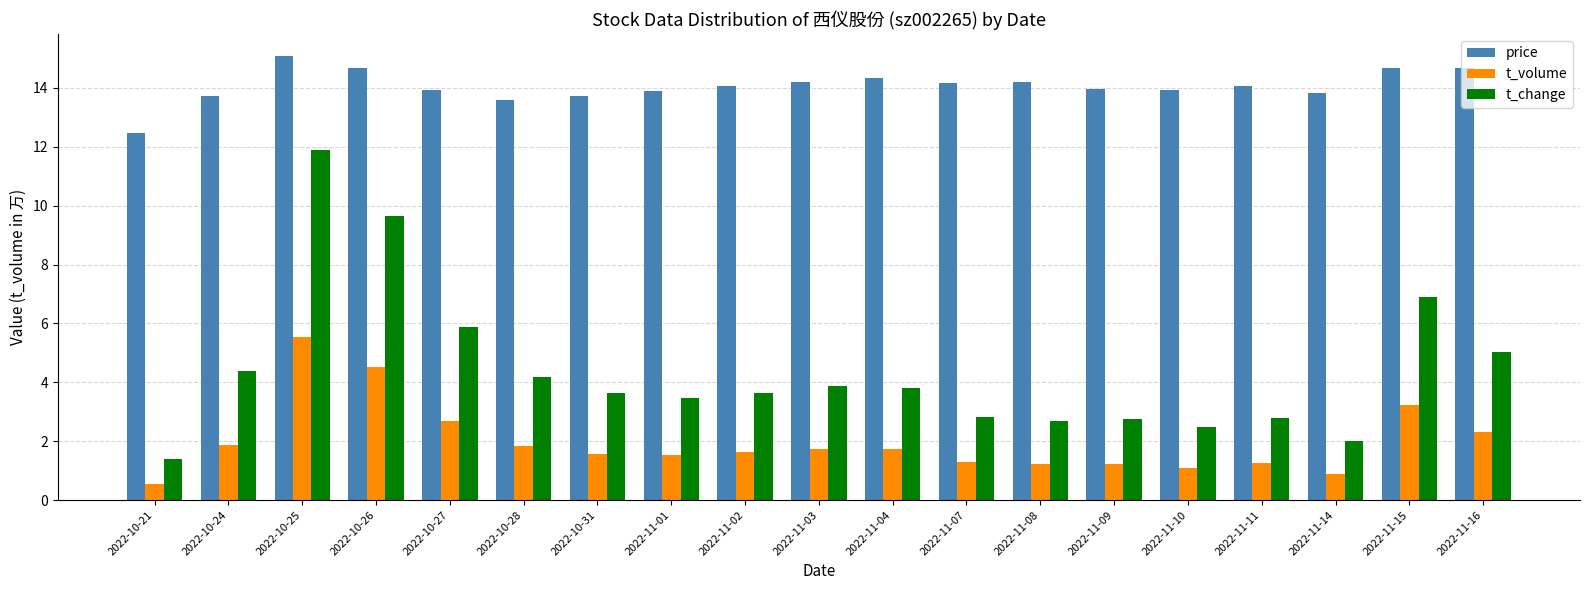

Is the value of t_volume at 2022-11-01 greater than the value of price at 2022-11-10?

No